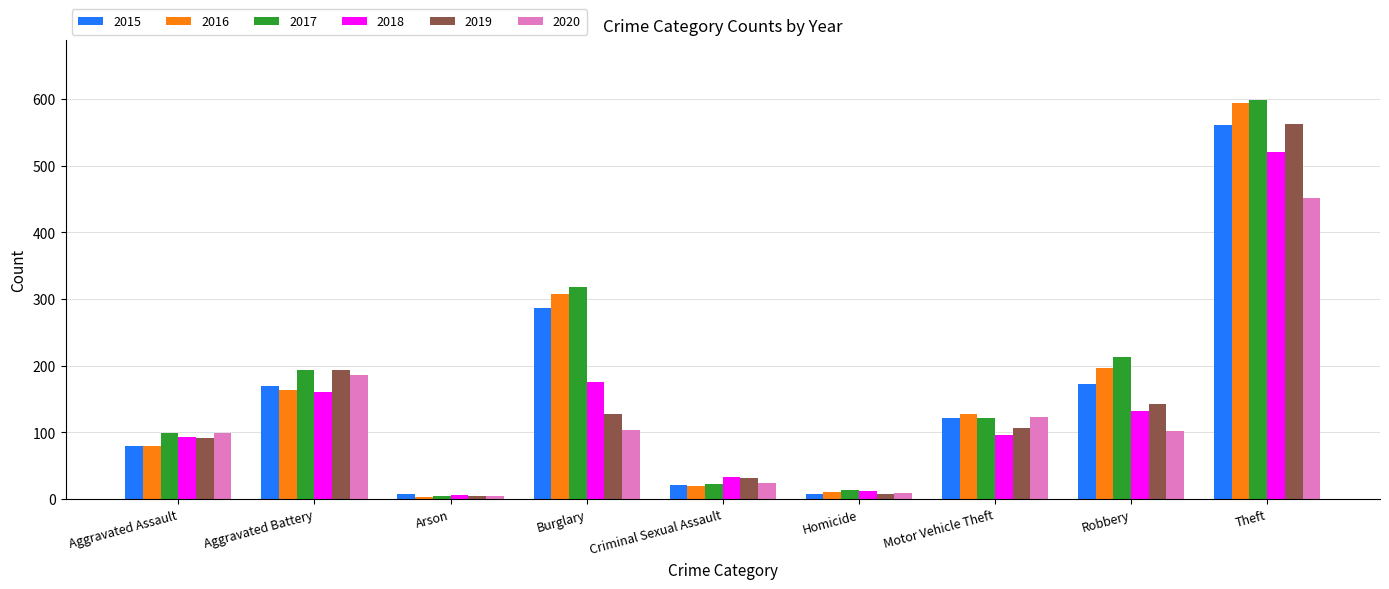

The value of 2018 at Burglary is 176. True or false?

True